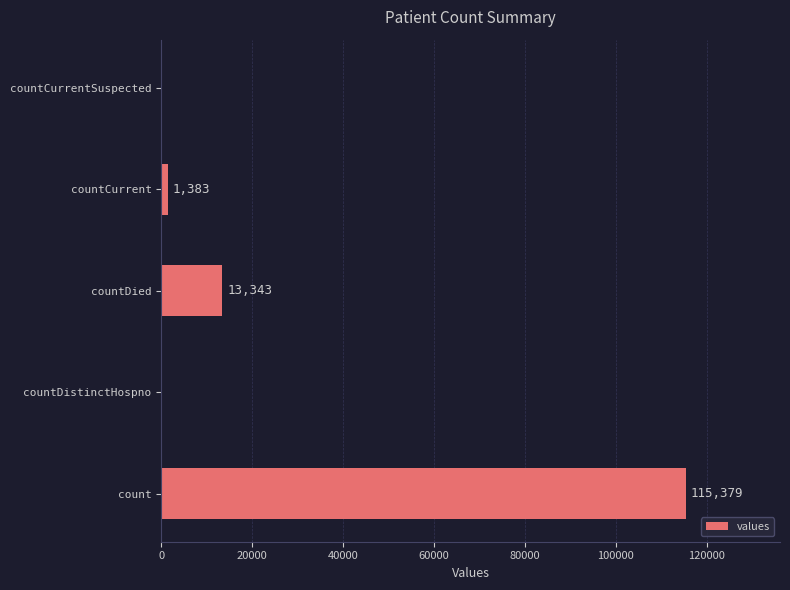

Where is the data nearest to the value 57689?

countDied